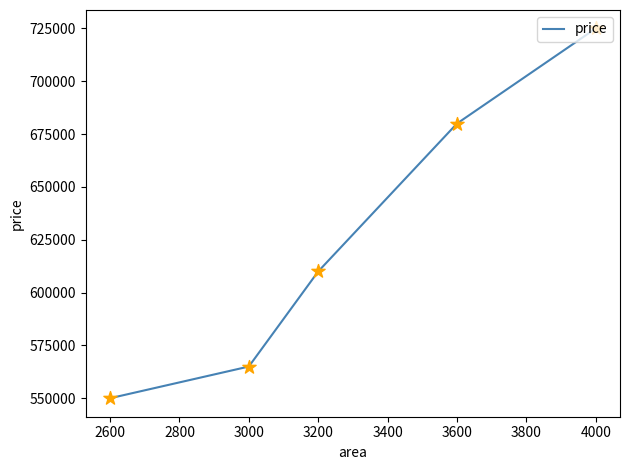

Approximately how many times larger is the value at 3000 compared to 3600?

0.8